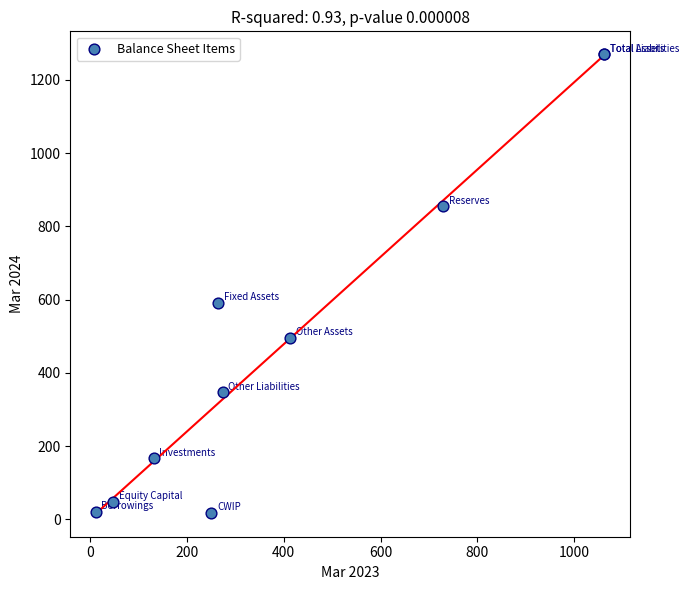

What Y value in the scatter plot is closest to 643?

591